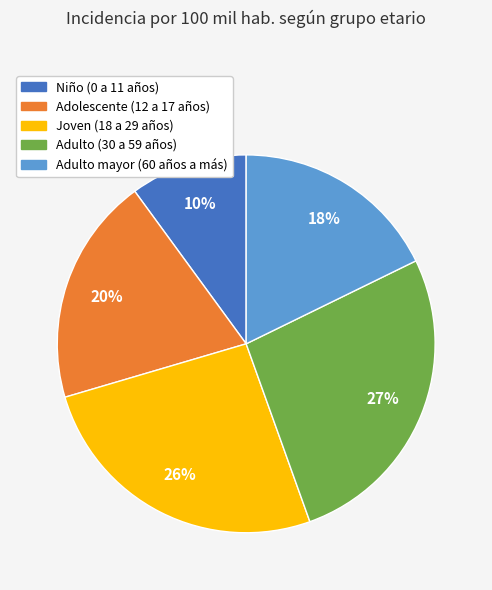

To the nearest percent, what is the difference between the Joven (18 a 29 años) and Niño (0 a 11 años) slice percentages?

16%